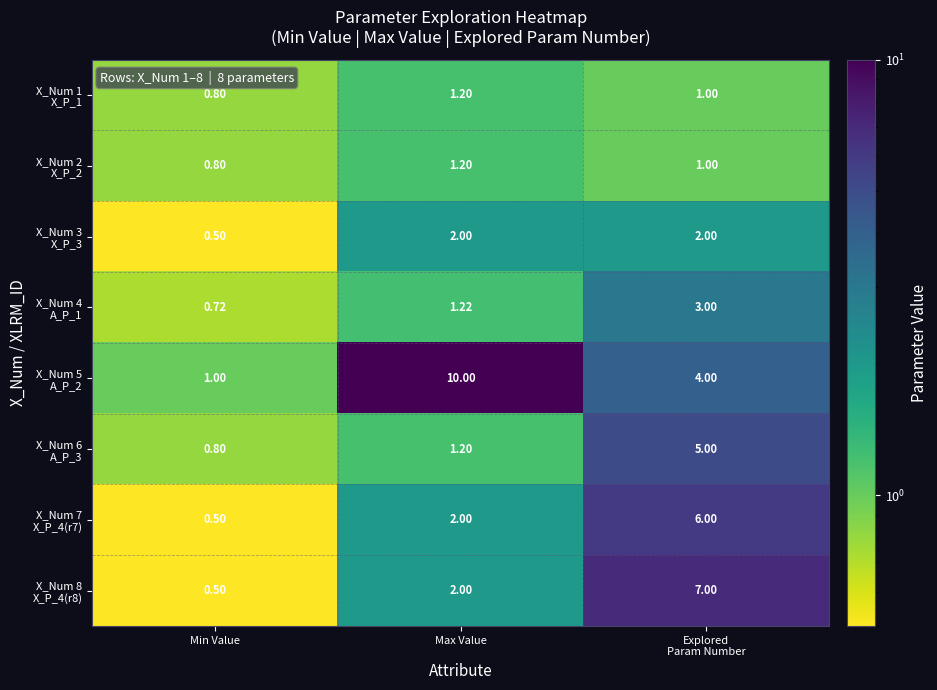

Which label corresponds to the largest value in the chart?

Max Value